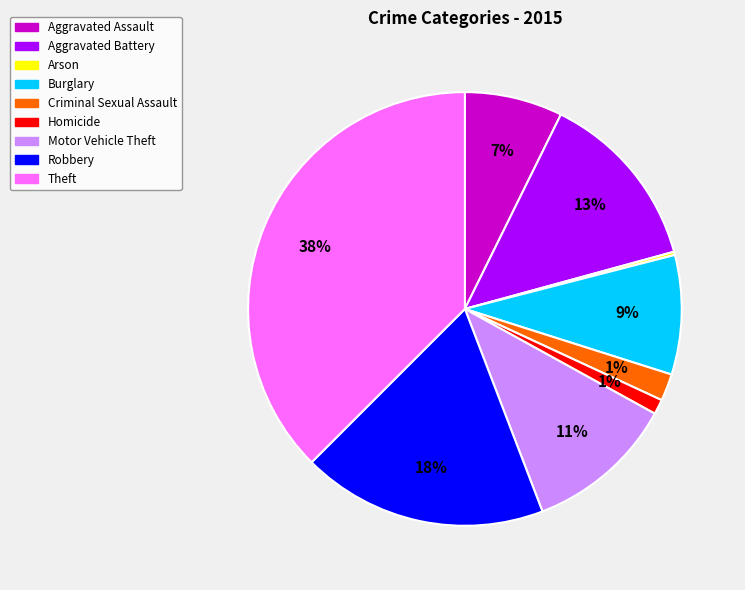

True or false: Arson accounts for 1% of the total.

False